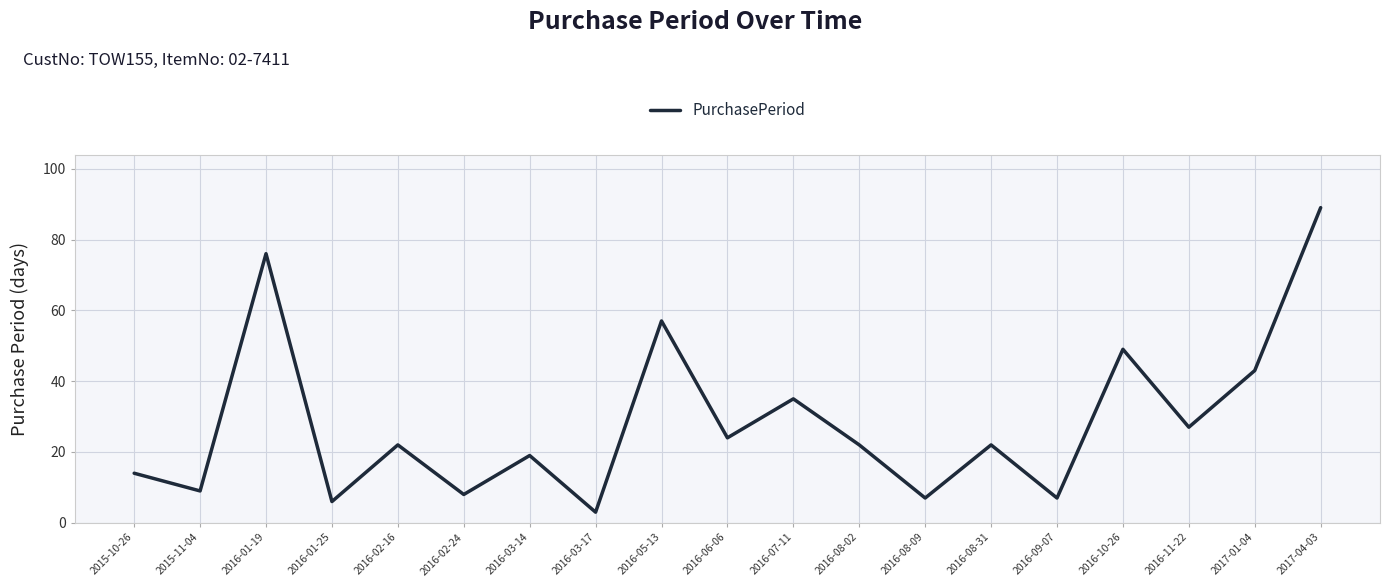

What is the difference between the maximum and minimum values?

86